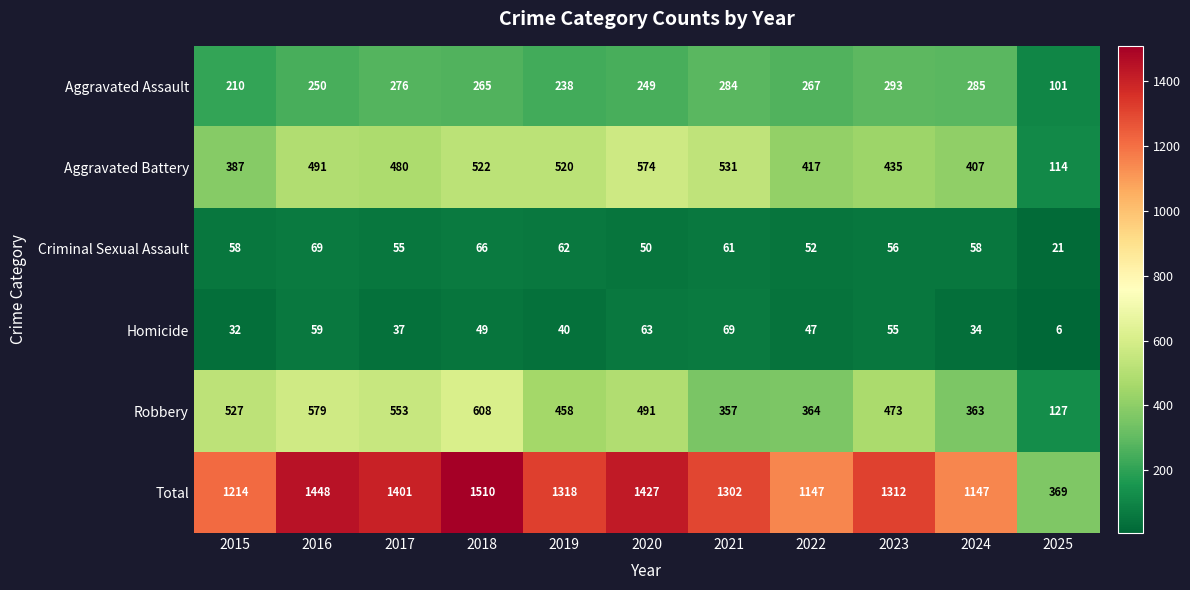

What is the greatest value displayed?

1510